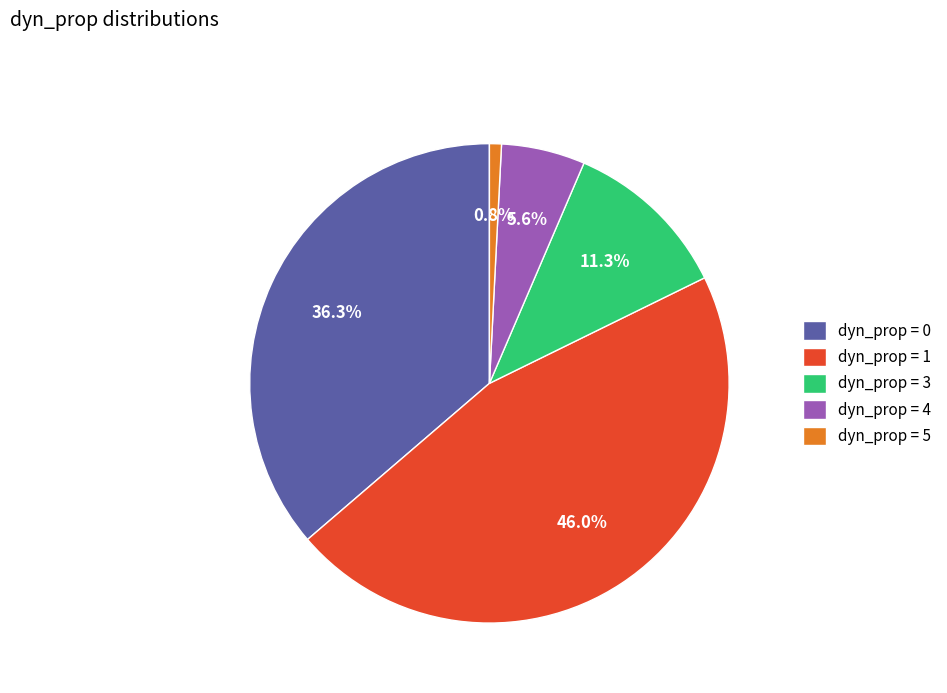

What percentage is NOT represented by dyn_prop = 3?

88.7%